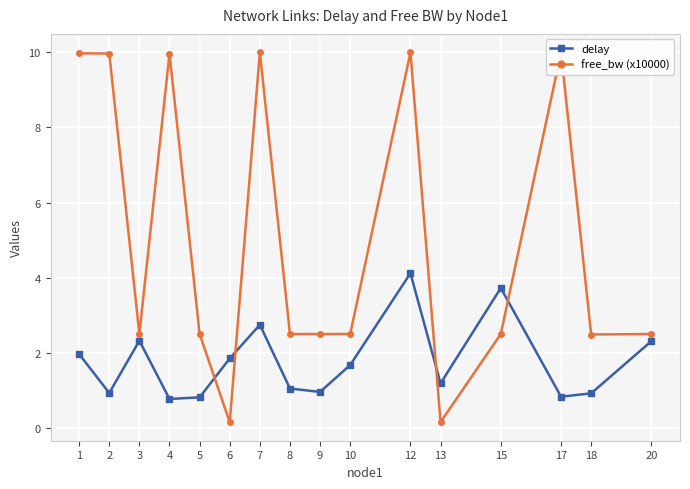

At how many categories does at least one series exceed 0?

16